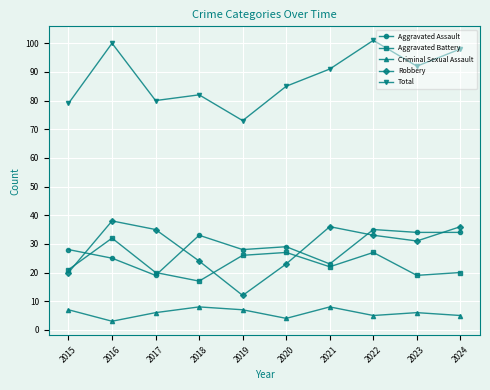

What is the average value of the Total series?

88